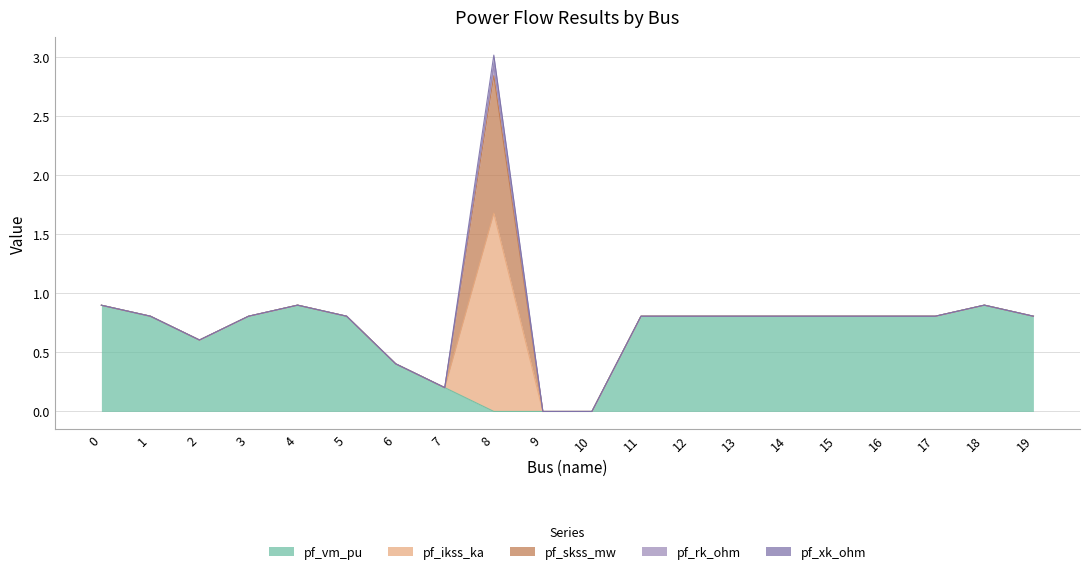

What is the sum of all pf_xk_ohm values?

0.1